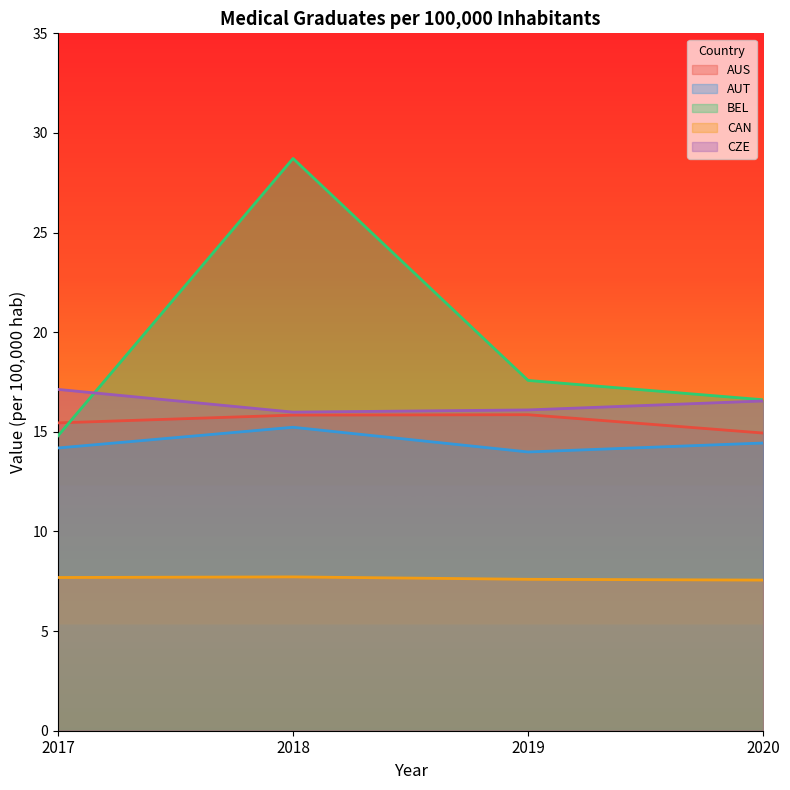

Which series has the largest range (max minus min)?

BEL